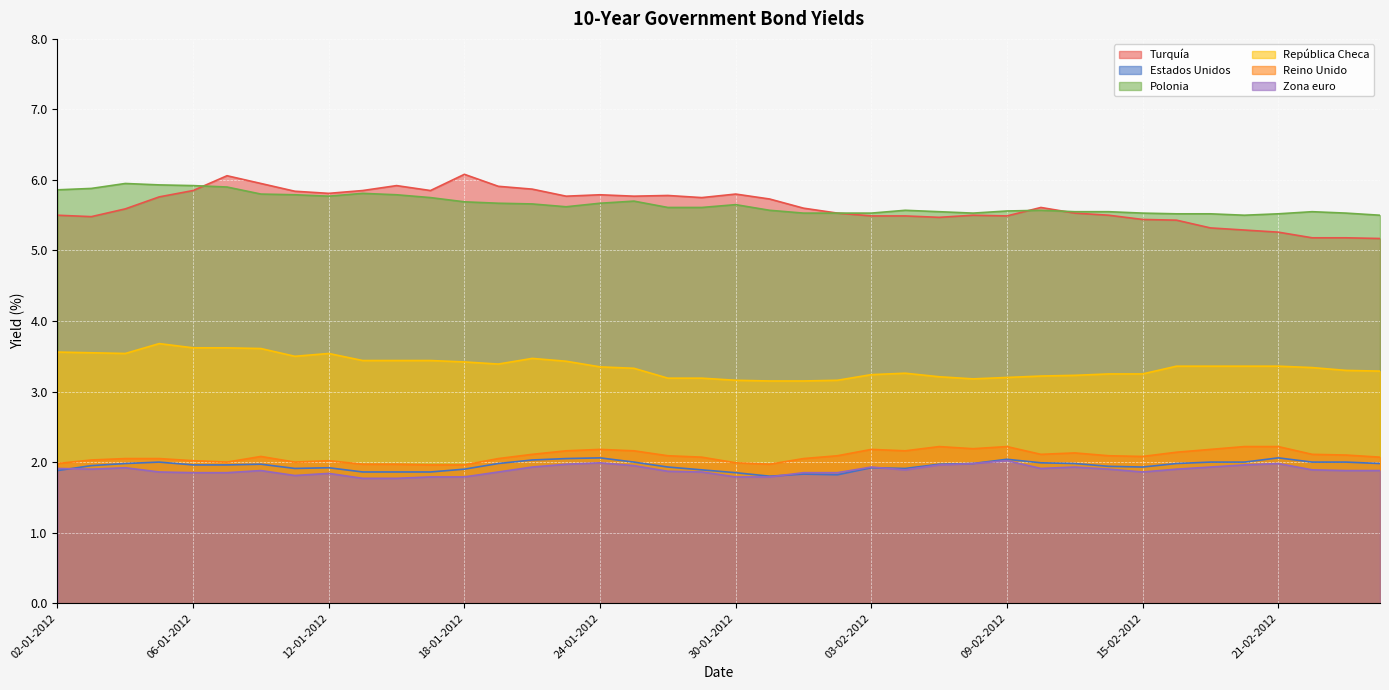

True or false: Estados Unidos and Turquía intersect in this chart.

False